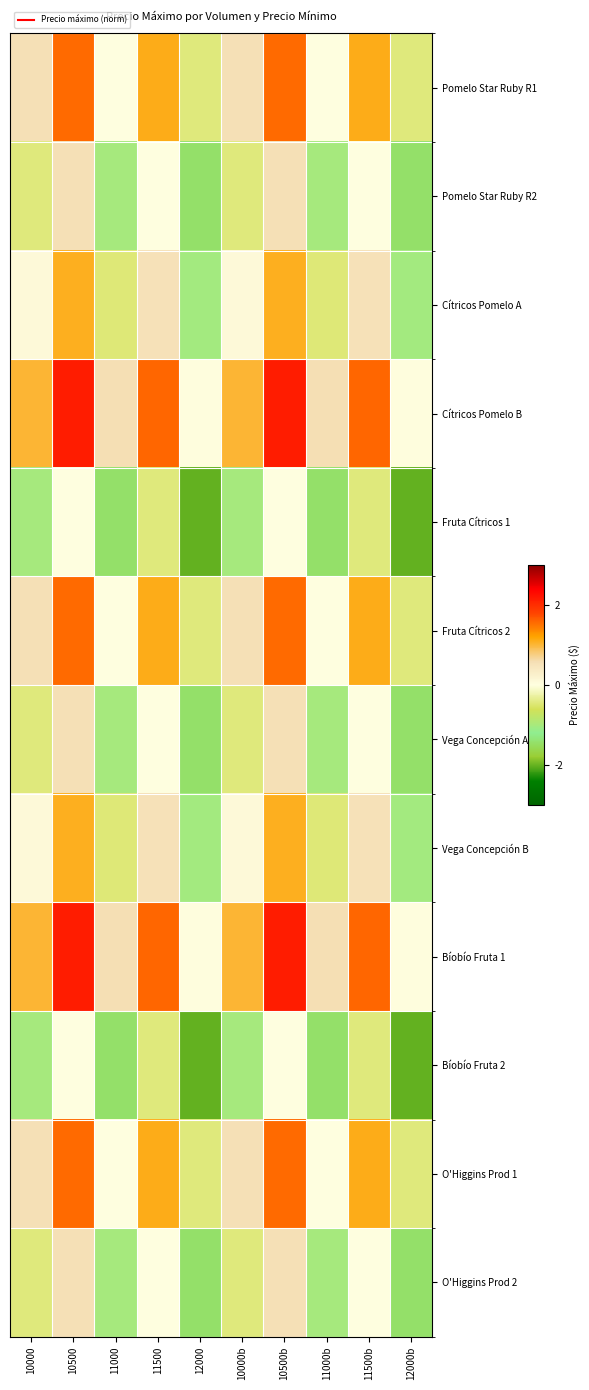

What is the total value across all series at 11500b?

6.7